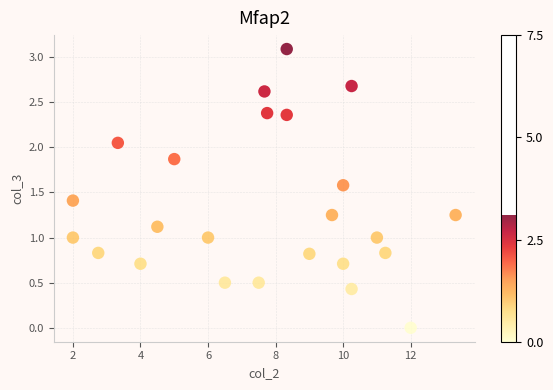

What is the range of Y values (max minus min)?

3.1